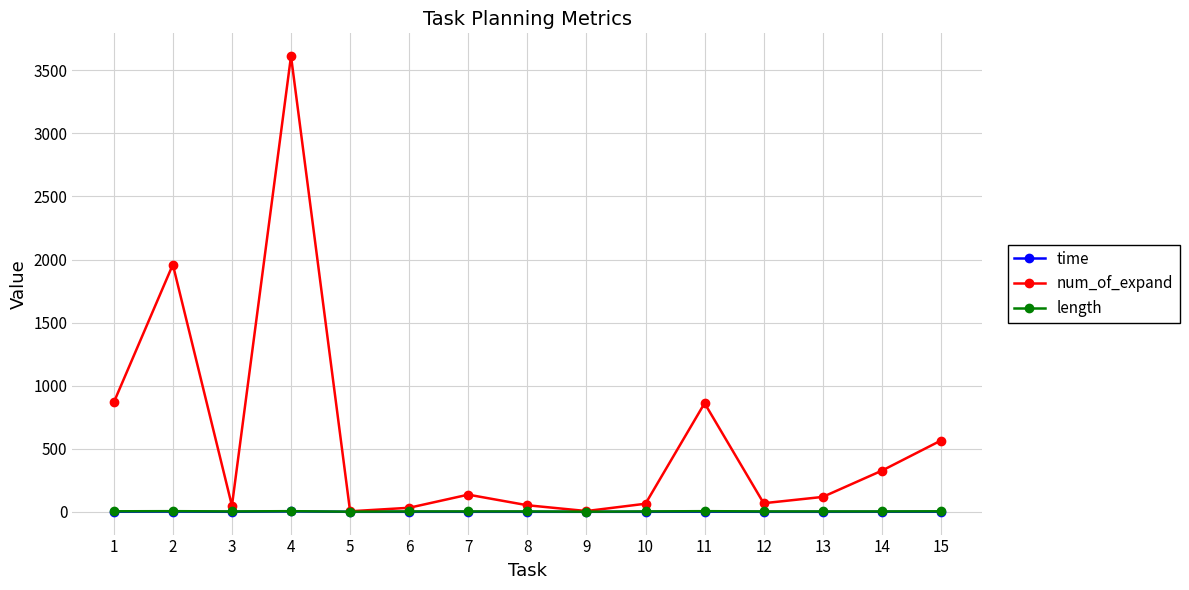

What is the value of the length point at the 2nd from the left?

5.0